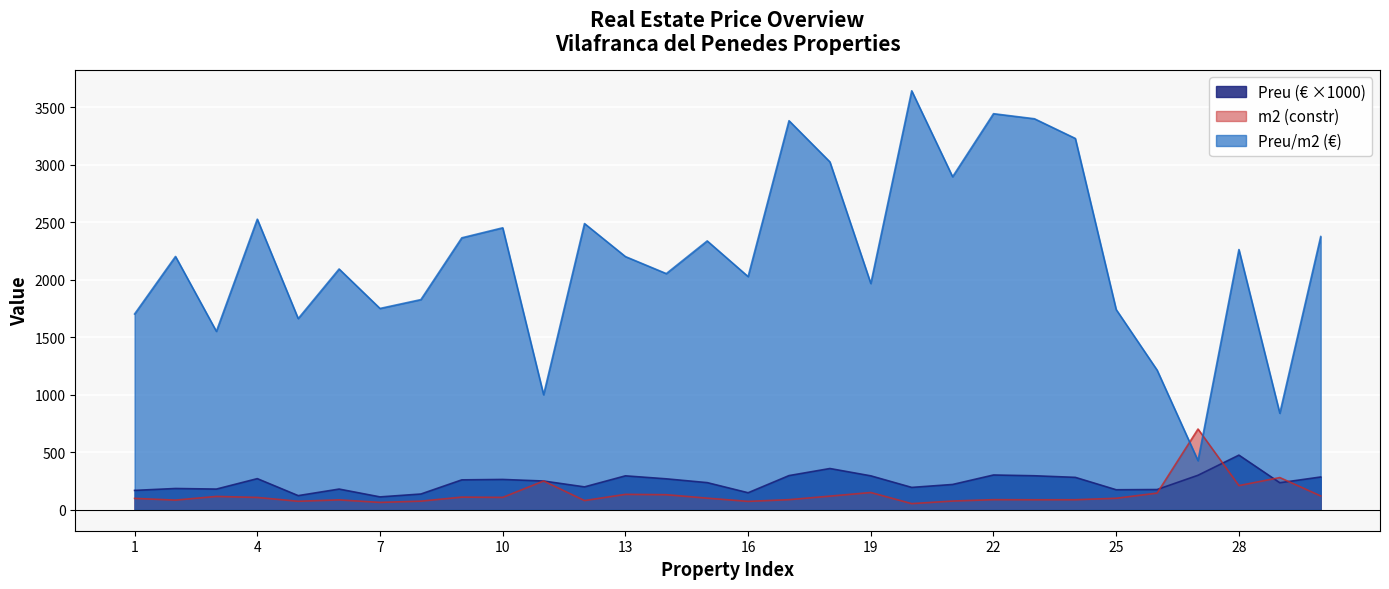

What is the difference between the maximum and minimum values in the Preu series?

363.0